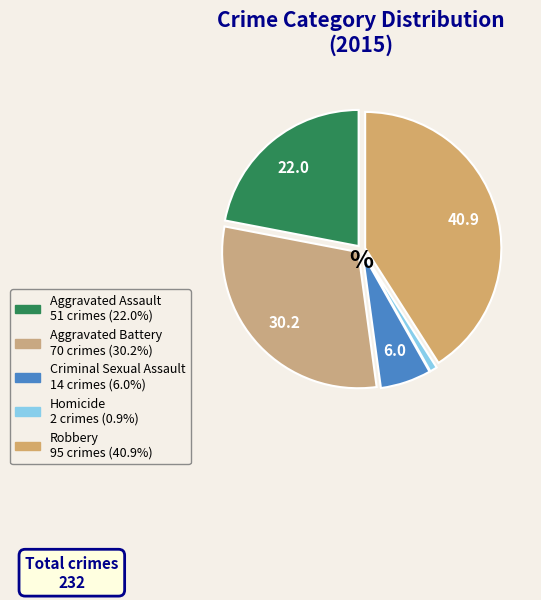

True or false: Robbery accounts for 27% of the total.

False